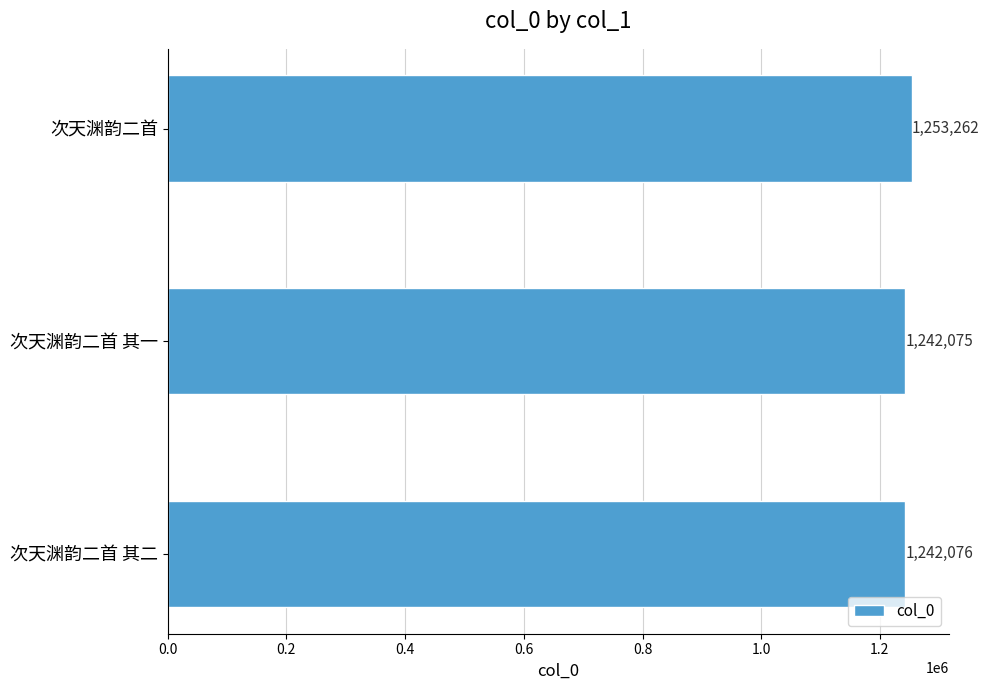

What position from the bottom is 次天渊韵二首 其一?

2